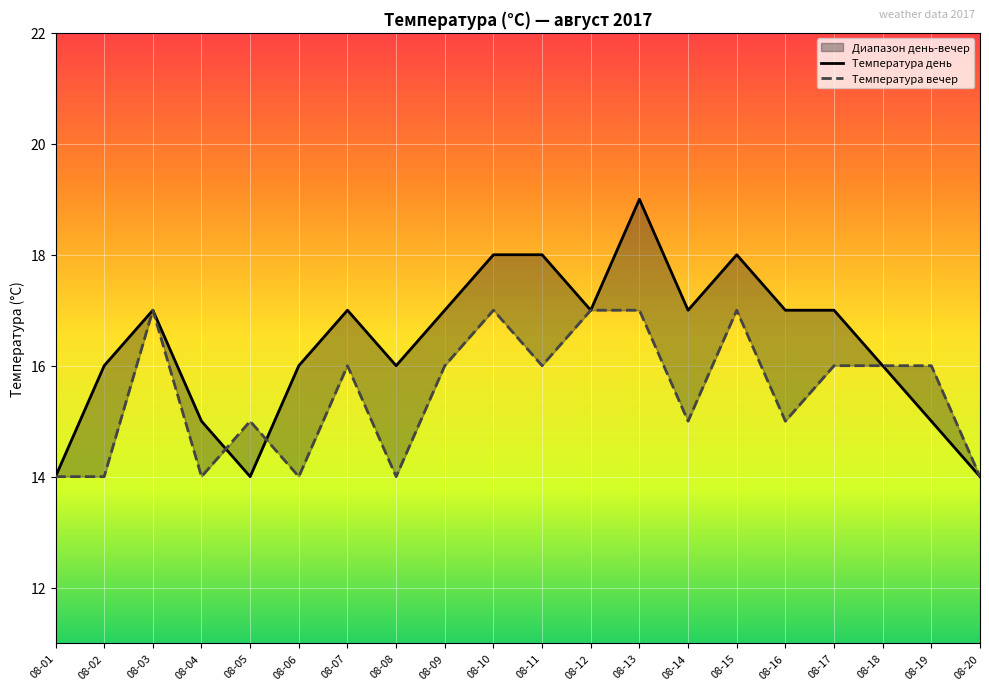

Where is the first local minimum for Температура день?

08-05